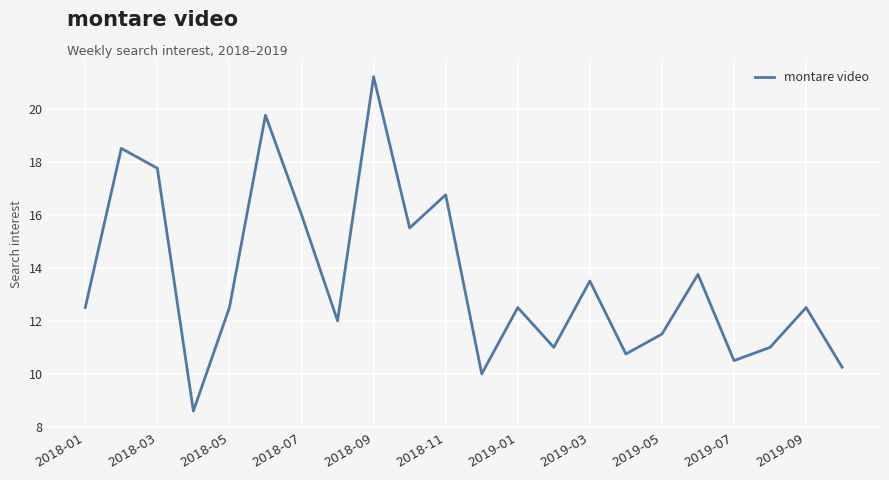

What is the average value?

13.6